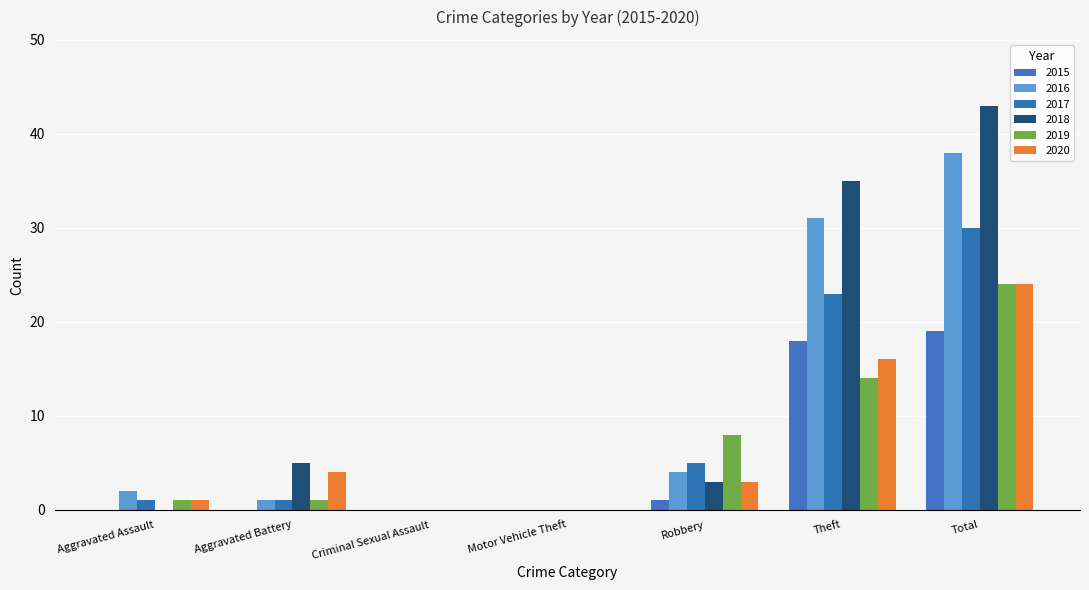

Which has a higher value, Motor Vehicle Theft or Total?

Total